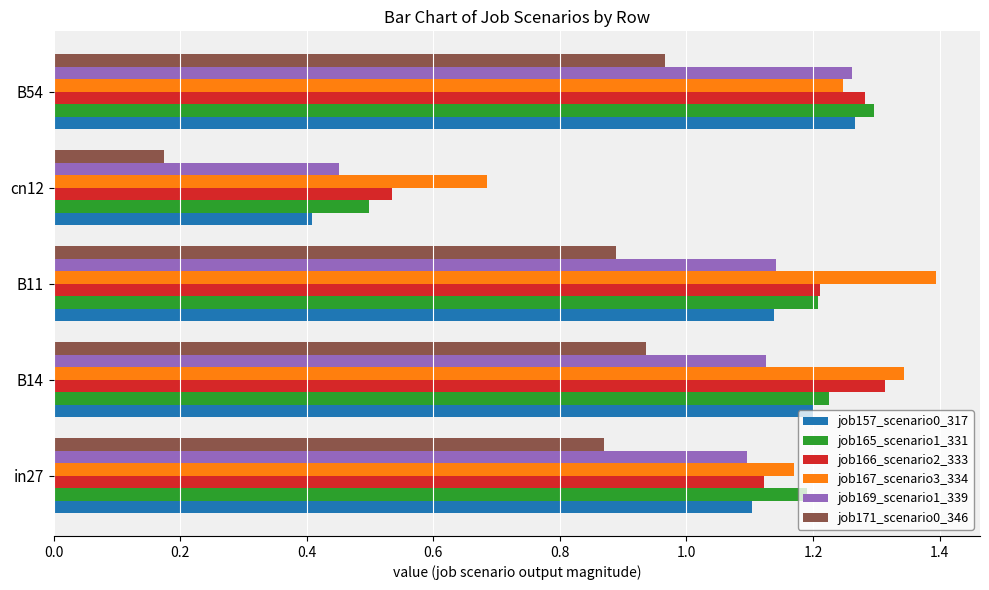

What is the sum of all job166_scenario2_333 values?

5.5